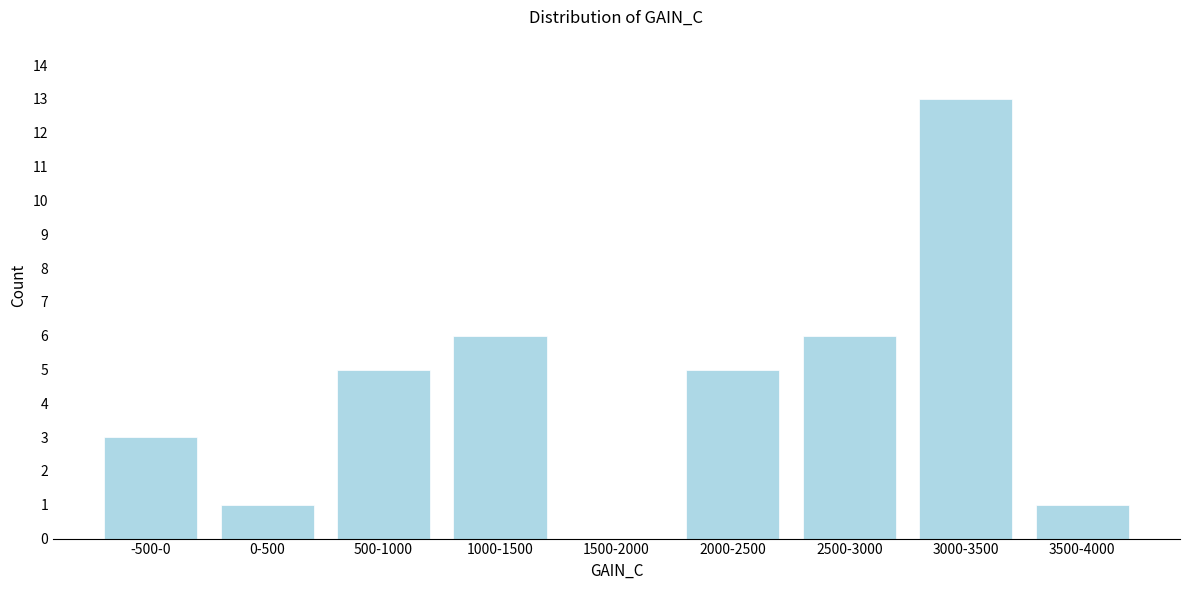

Reading left to right, list all the values displayed in this chart.

-500-0=3	0-500=1	500-1000=5	1000-1500=6	1500-2000=0	2000-2500=5	2500-3000=6	3000-3500=13	3500-4000=1